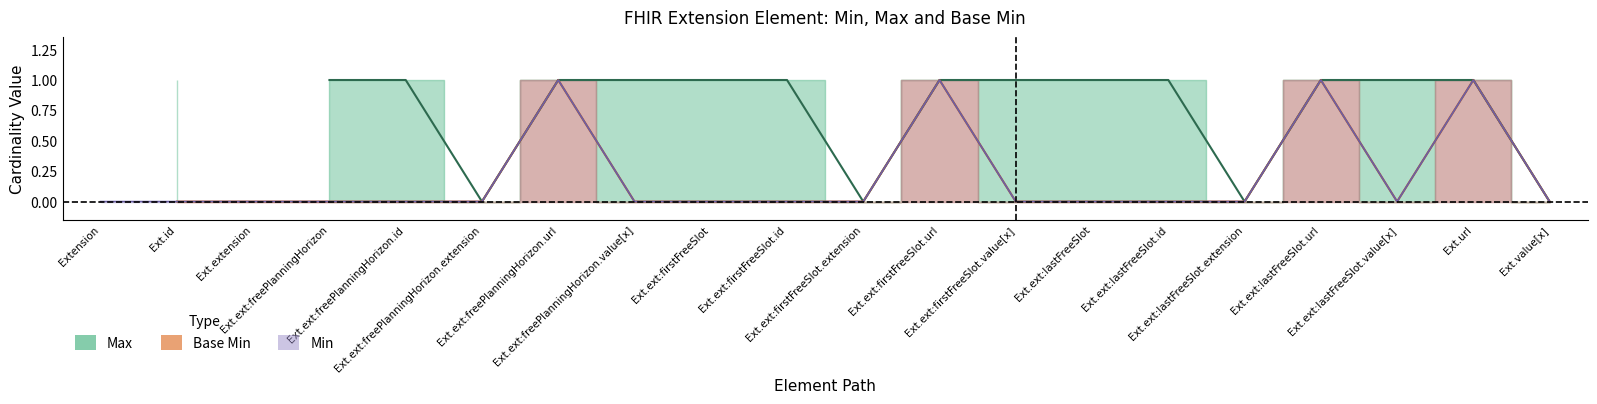

Between Ext.ext:firstFreeSlot.url and Ext.ext:firstFreeSlot, which is larger?

Ext.ext:firstFreeSlot.url